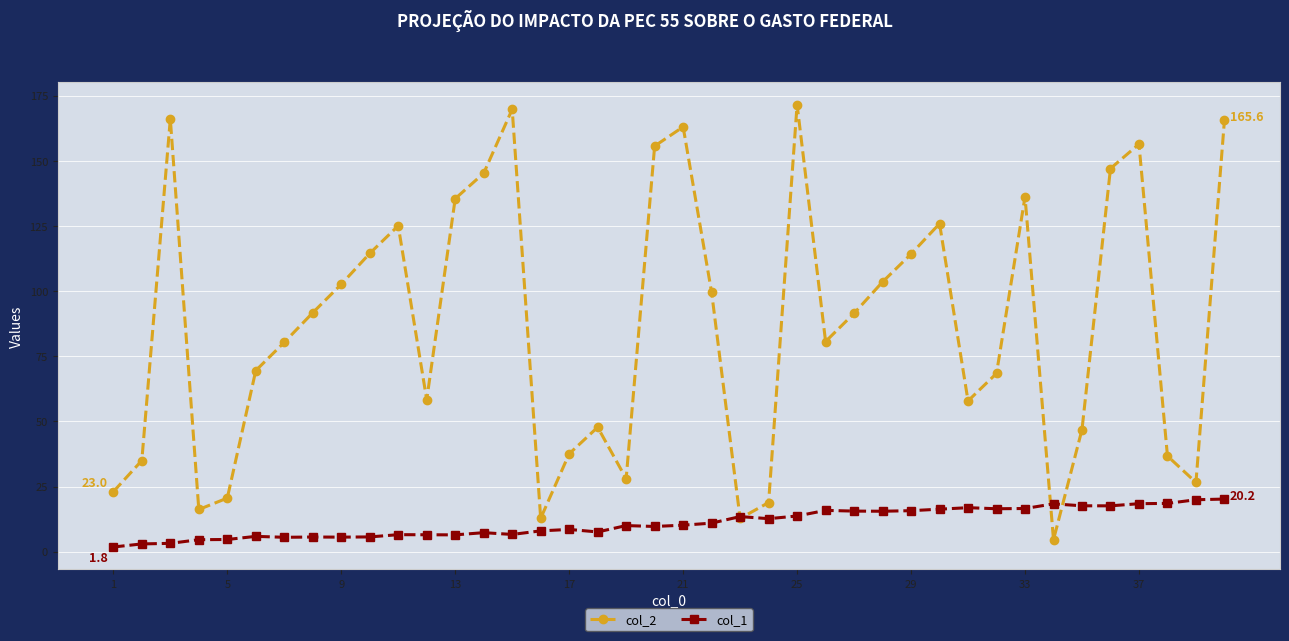

Count the number of categories in the chart.

40